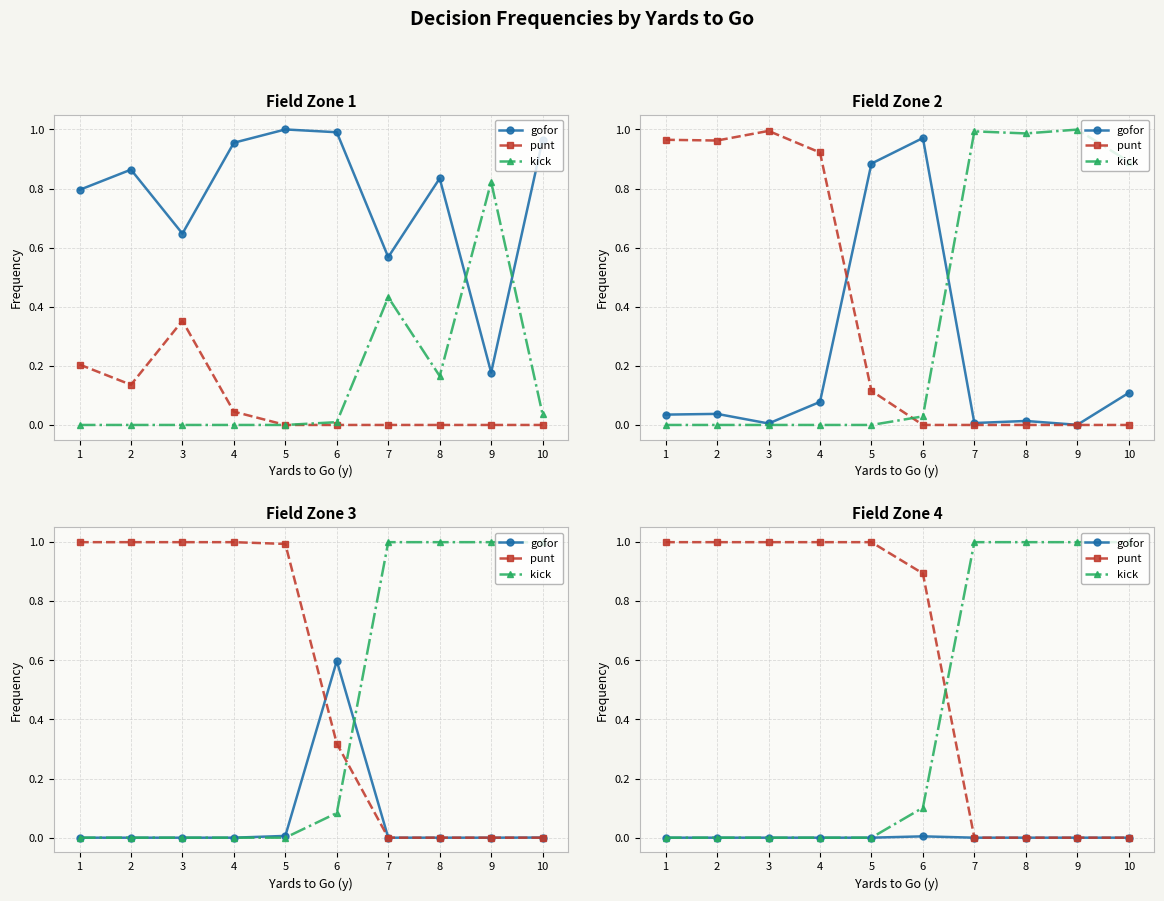

At which category is the sum across all series the highest?

1